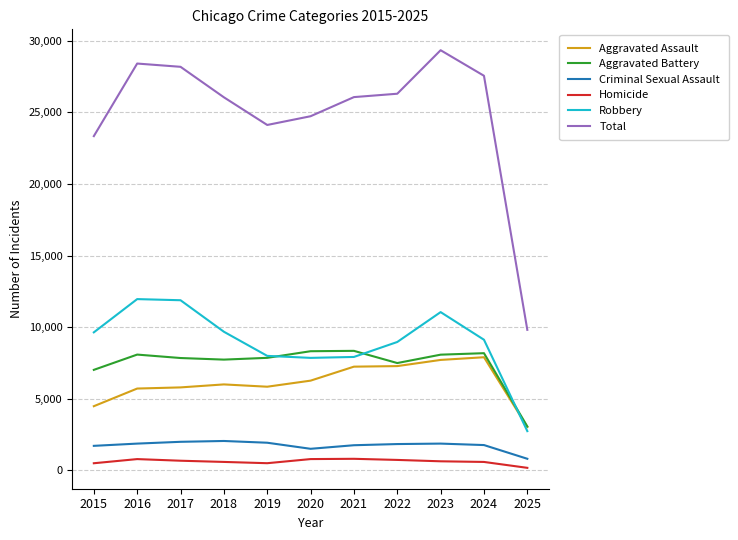

Which series has the widest spread of values?

Total